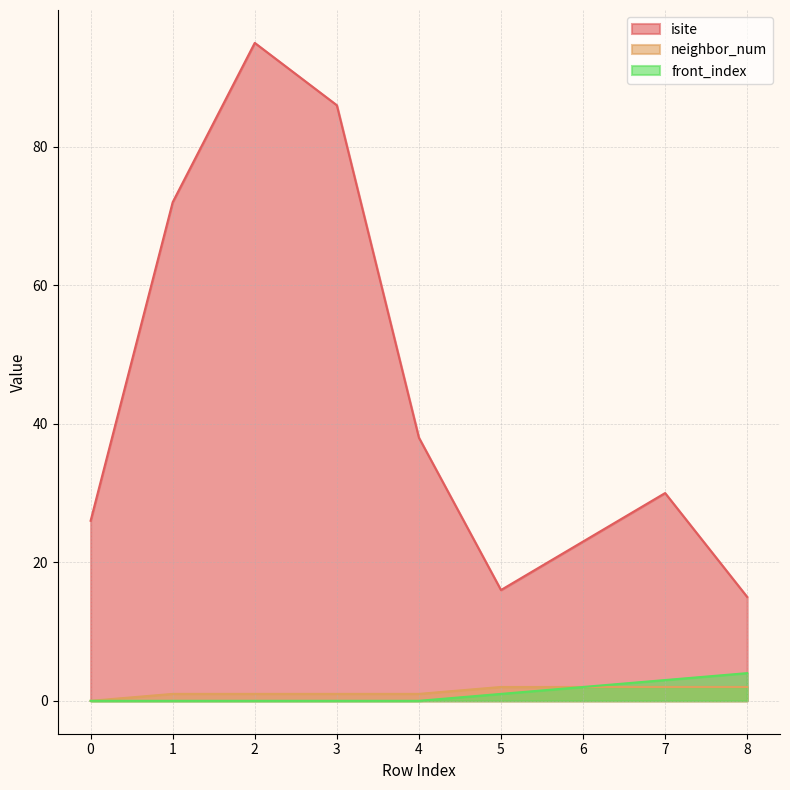

What is the sum of the neighbor_num values at 6 and 0?

2